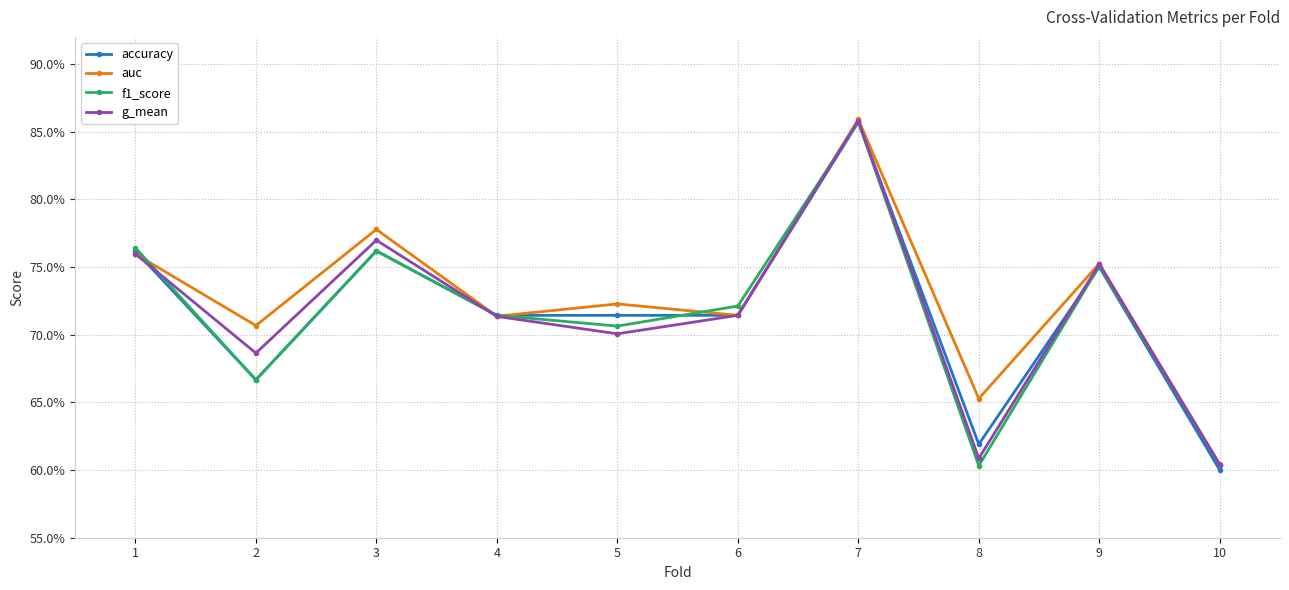

Which category has the lowest value in the f1_score series?

8